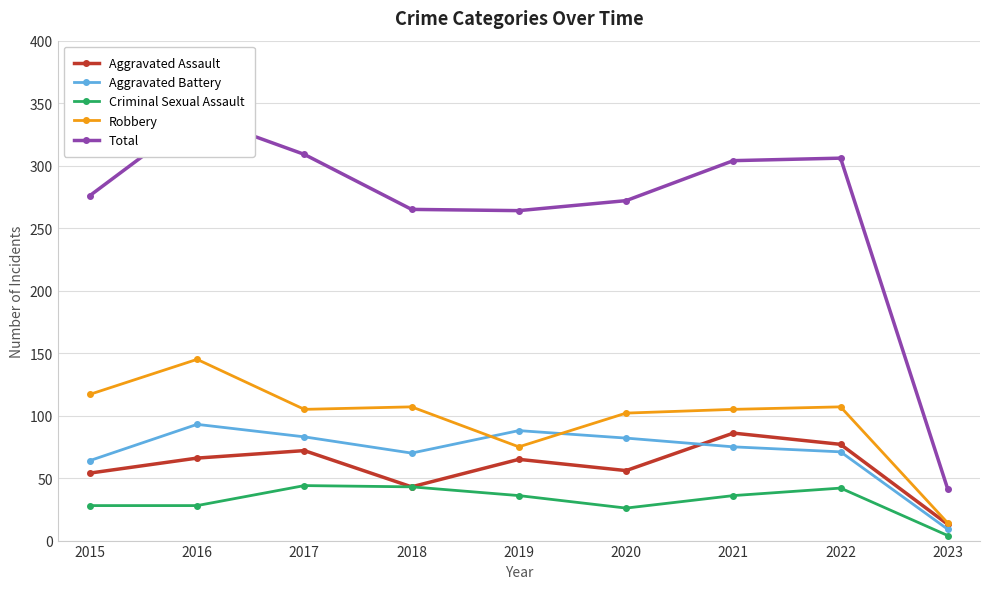

List the labels in order of Robbery value, smallest first.

2023, 2019, 2020, 2017, 2021, 2018, 2022, 2015, 2016